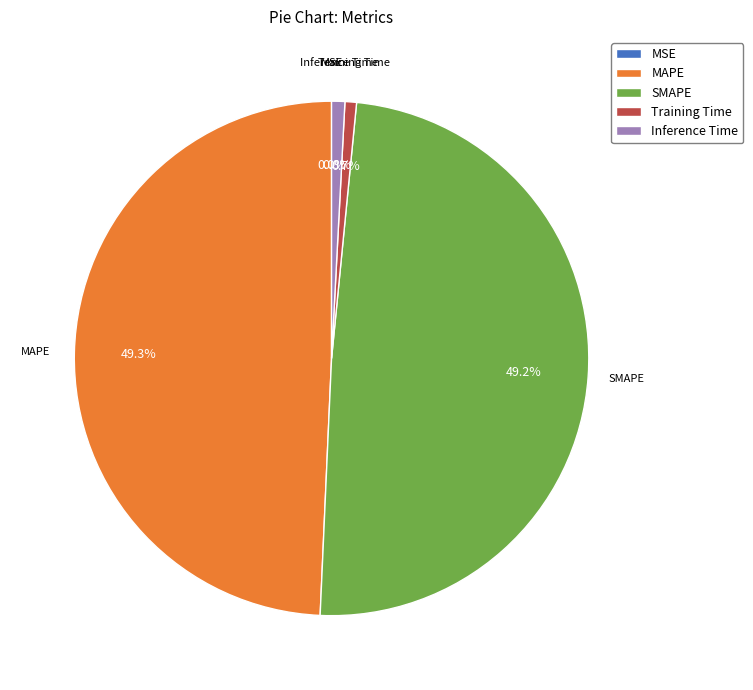

To the nearest percent, what percentage of the pie is MAPE?

49%